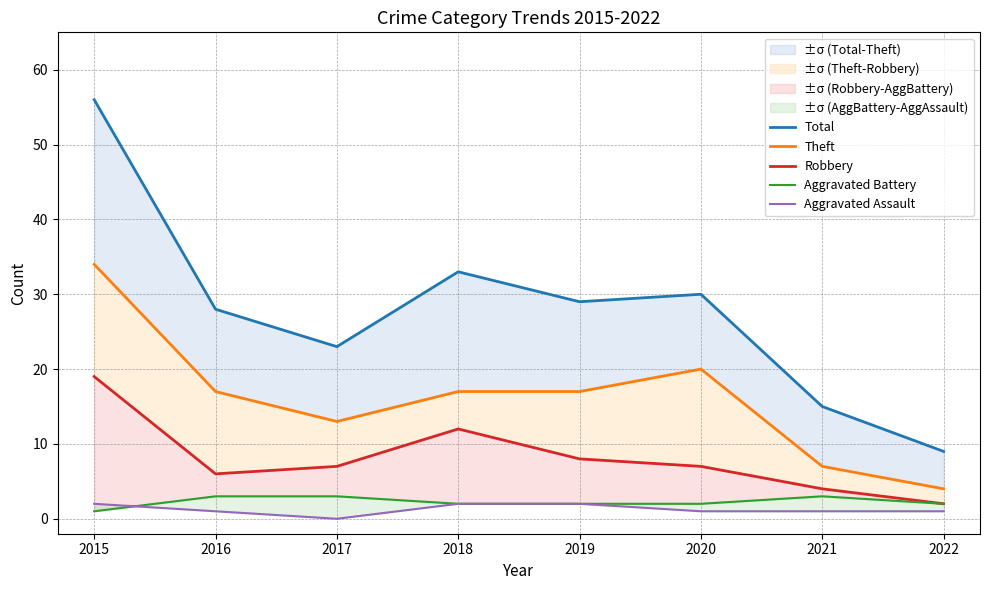

True or false: Robbery and Aggravated Battery intersect in this chart.

False